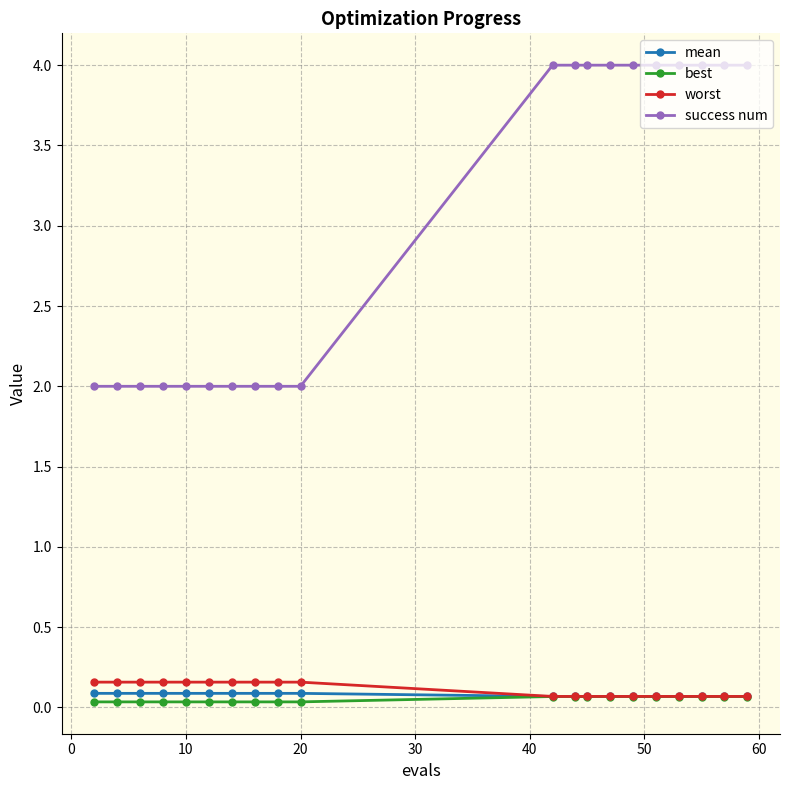

What is the maximum value shown in the chart?

4.0